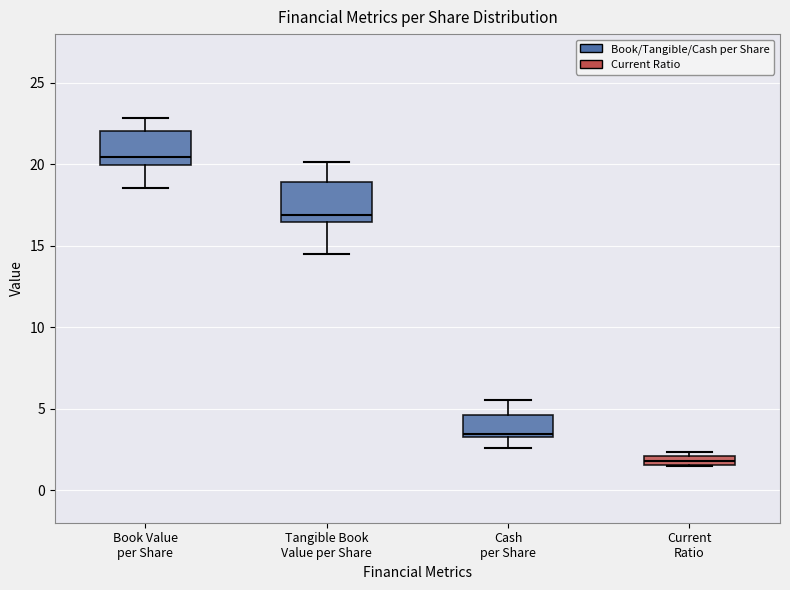

Where is the upper edge of the box for Book Value per Share on the y-axis? The values are not printed on the chart, so give them approximately, as read against the axis.

22.0